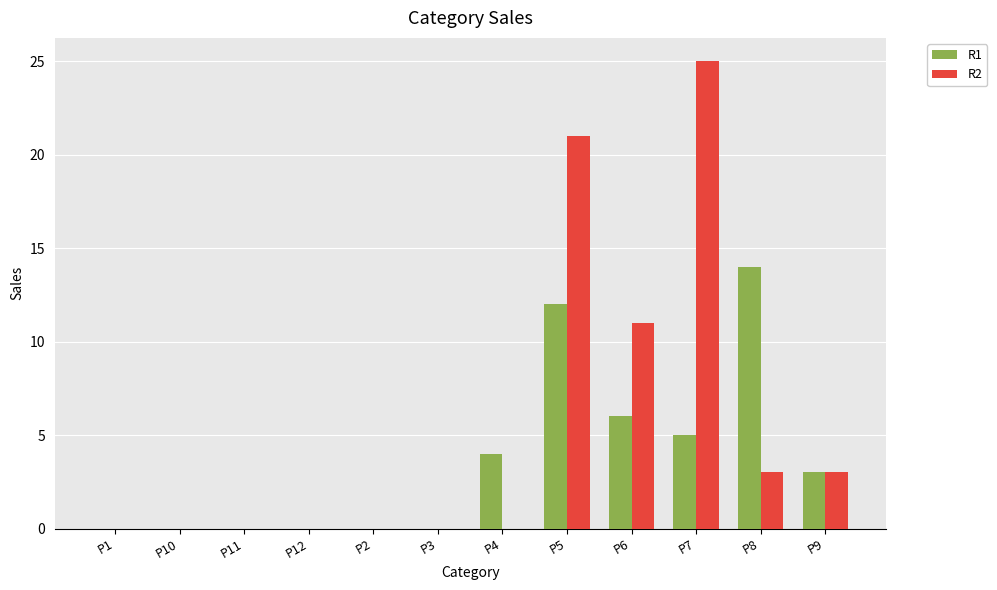

What is the difference between the R2 values at P9 and P6?

8